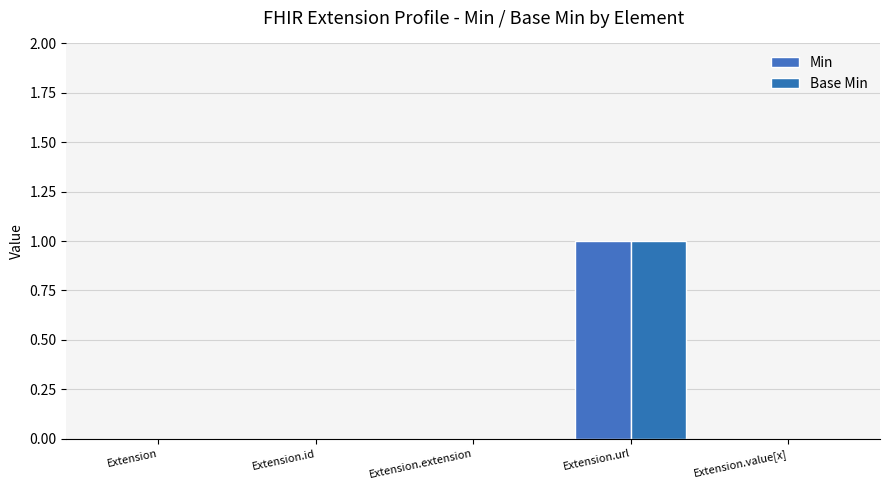

What position from the right is Extension.value[x]?

1